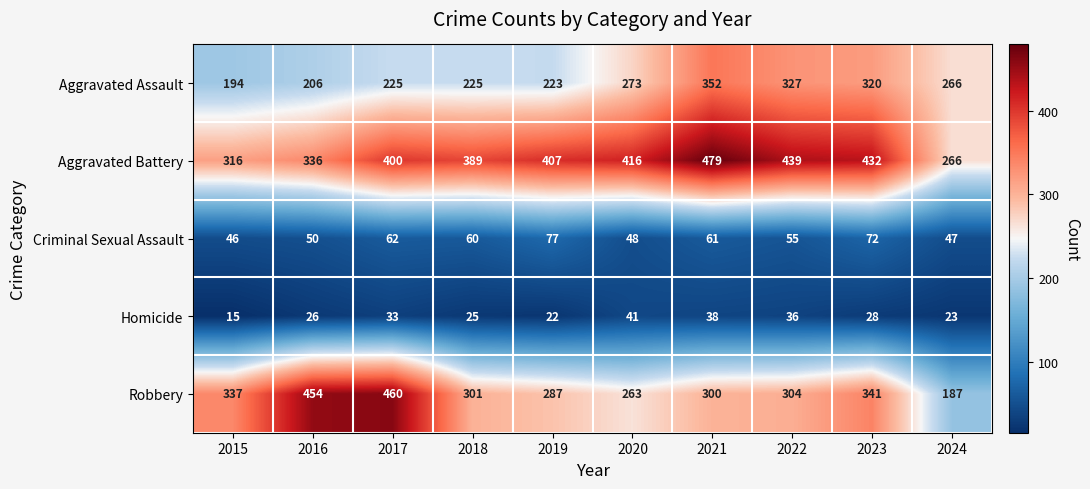

At which category is the sum across all series the highest?

2021